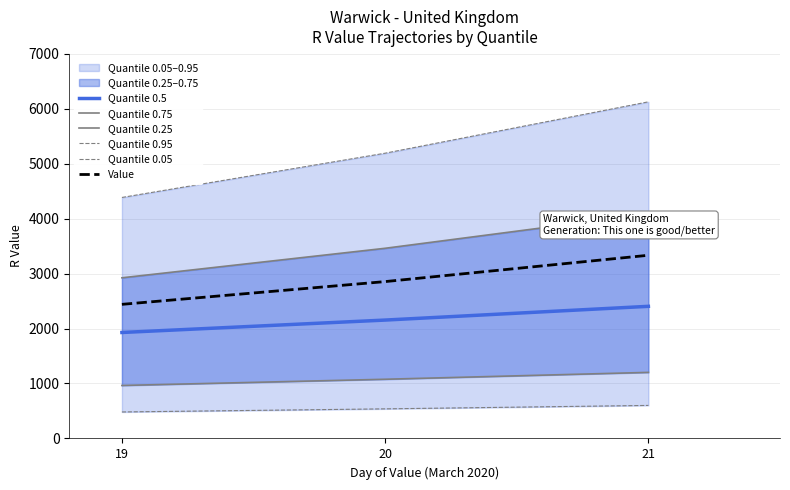

What is the difference between the maximum and minimum values in the Quantile 0.95 series?

1740.0